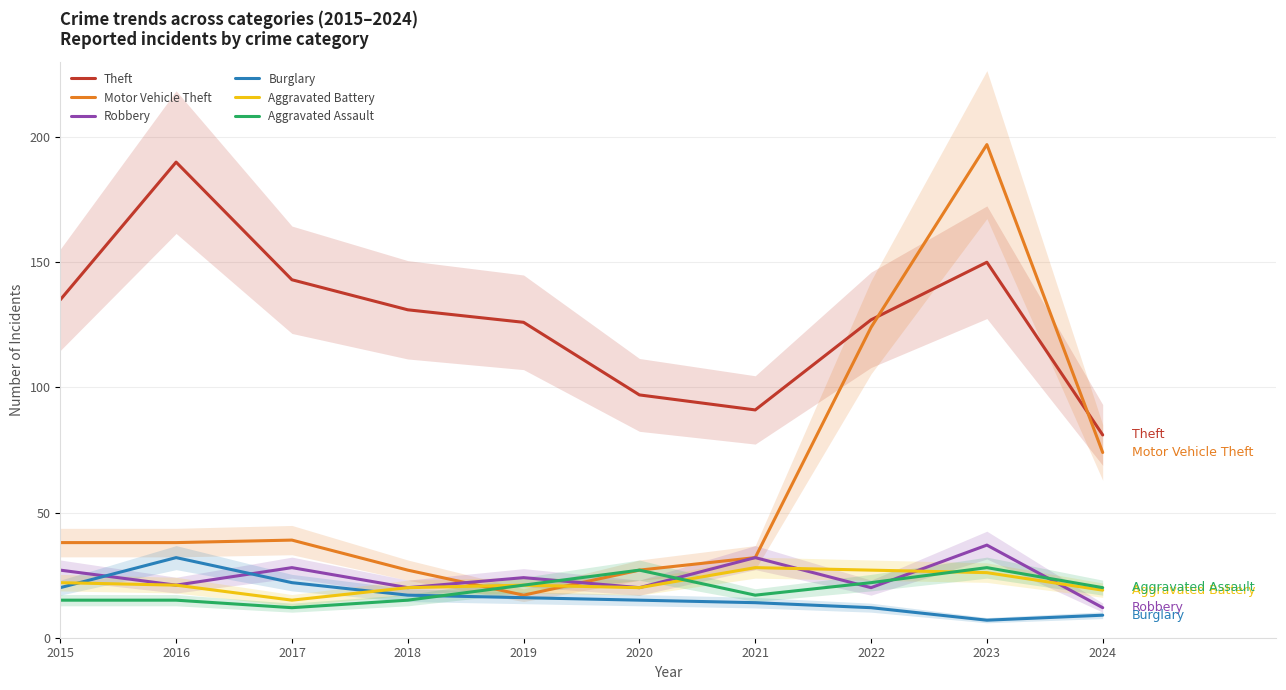

Does the chart display data point markers on the line(s)?

No